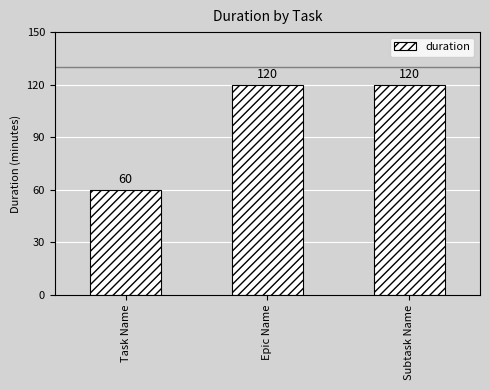

How many values are below 120?

1